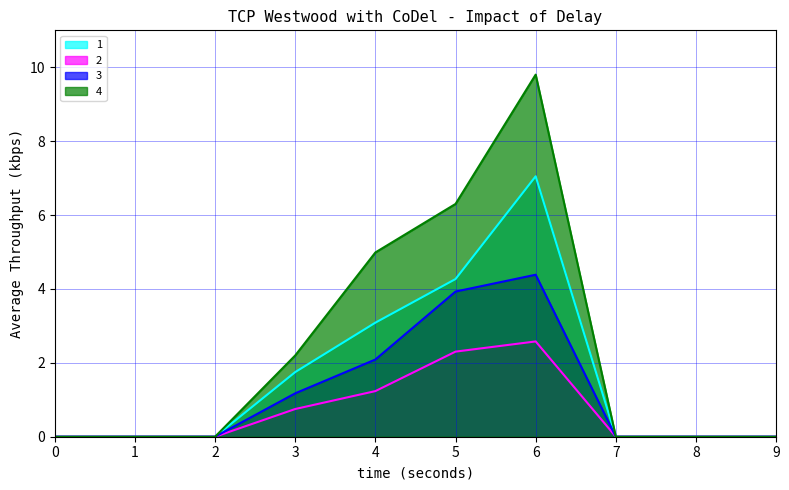

The 1 series shows 1.0 at 3. True or false?

False